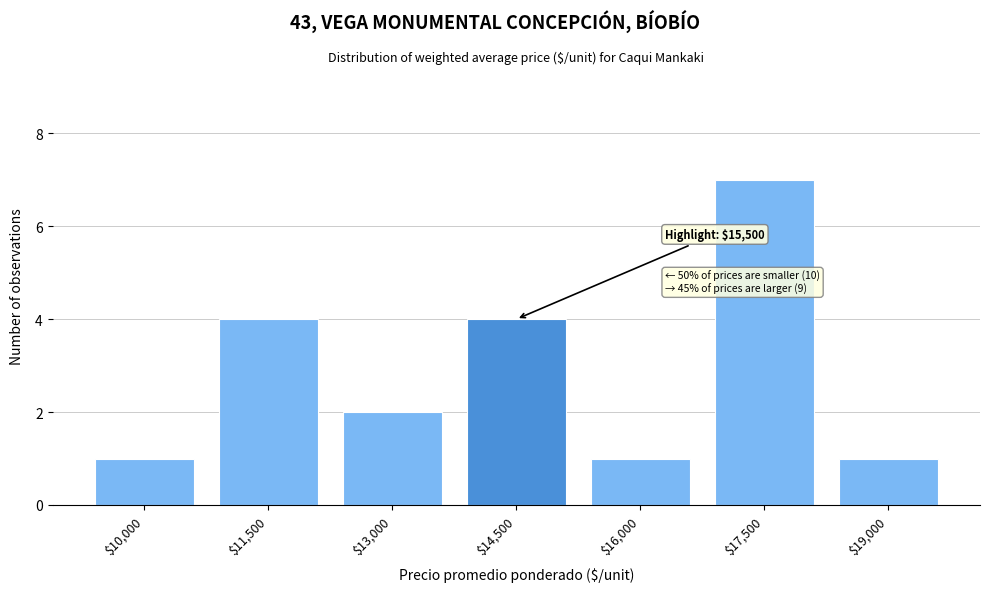

Reading left to right, extract all data points from this chart.

1	4	2	4	1	7	1